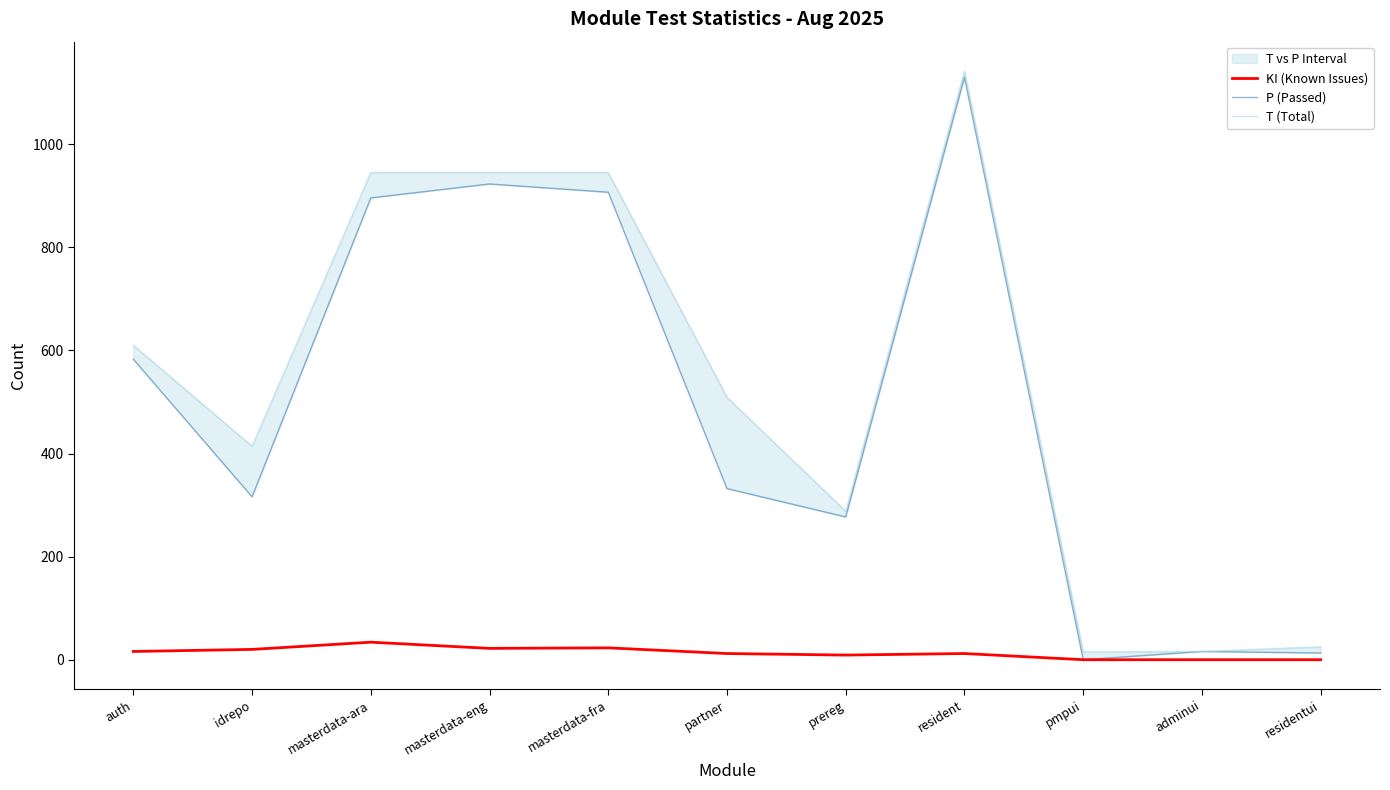

What is the label of the 3rd point from the left?

masterdata-ara